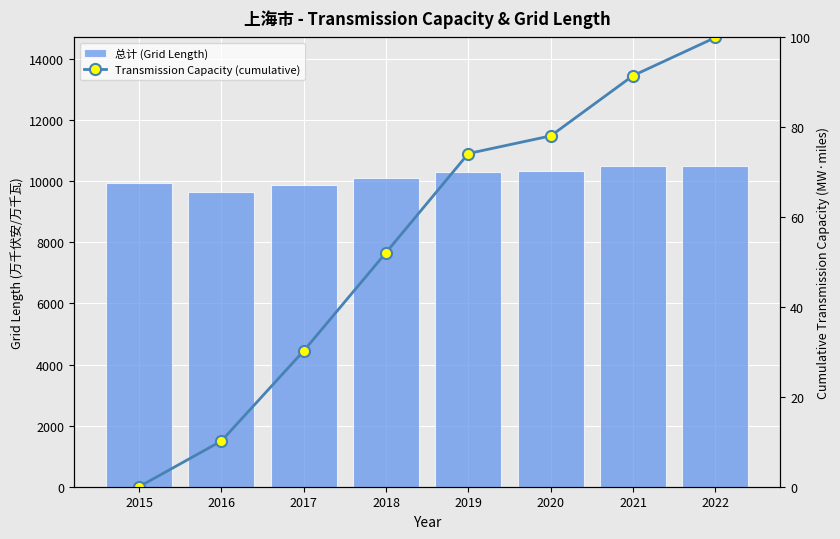

Reading left to right, extract all data points from this chart.

总计 (Grid Length): 9929.0	9642.0	9880.0	10097.0	10308.0	10322.0	10507.0	10496.0
Transmission Capacity (cumulative): 0.0	10.2	30.2	52.1	74.2	78.1	91.5	100.0